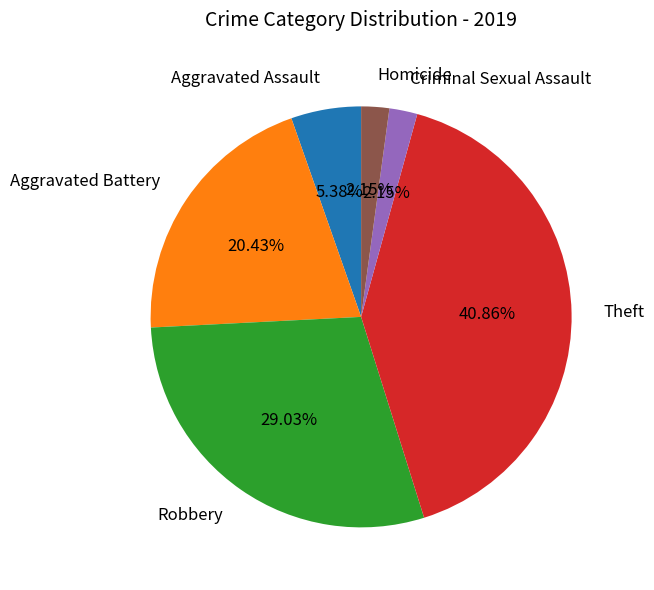

Is the sum of Aggravated Battery and Homicide greater than half?

No